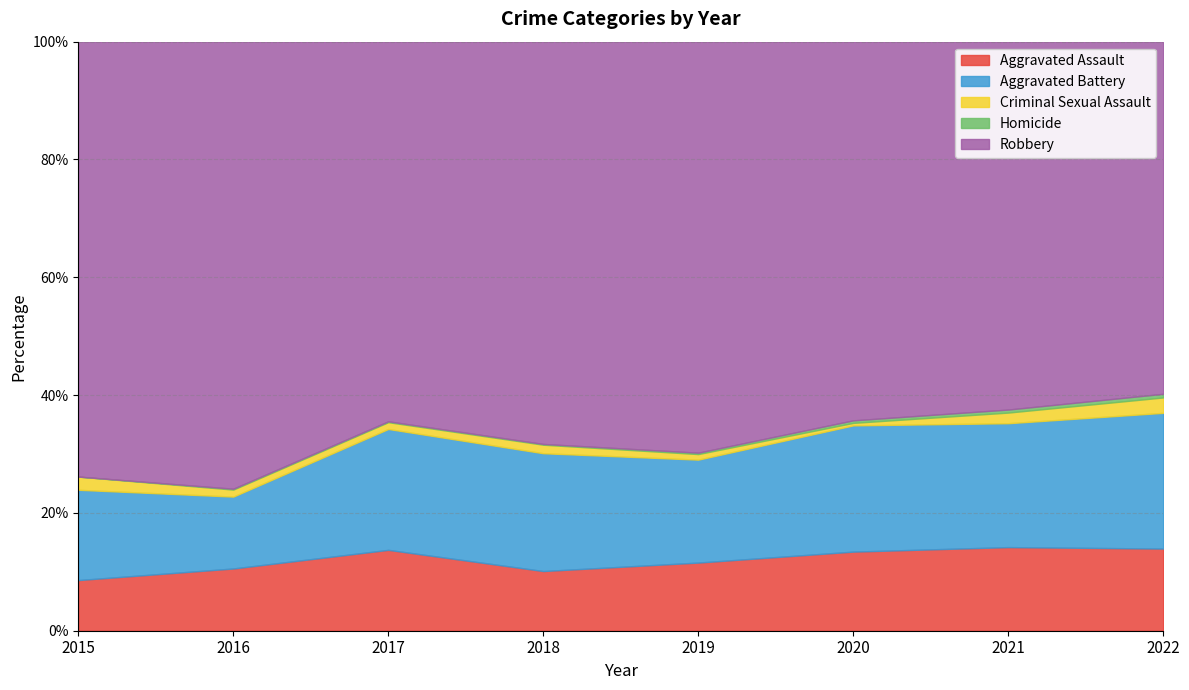

Which series has the largest range (max minus min)?

Robbery